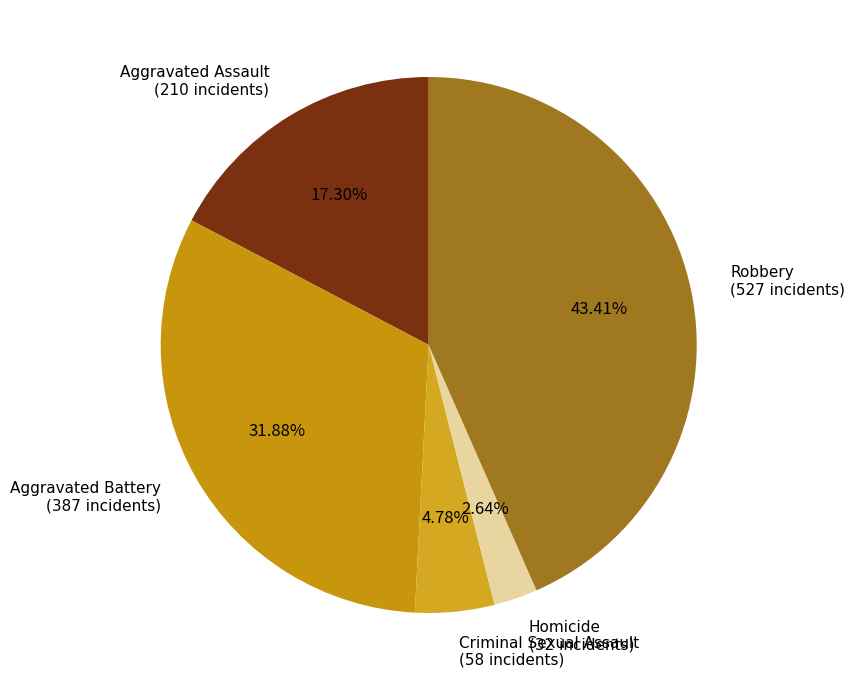

Is Robbery the majority of the pie?

No